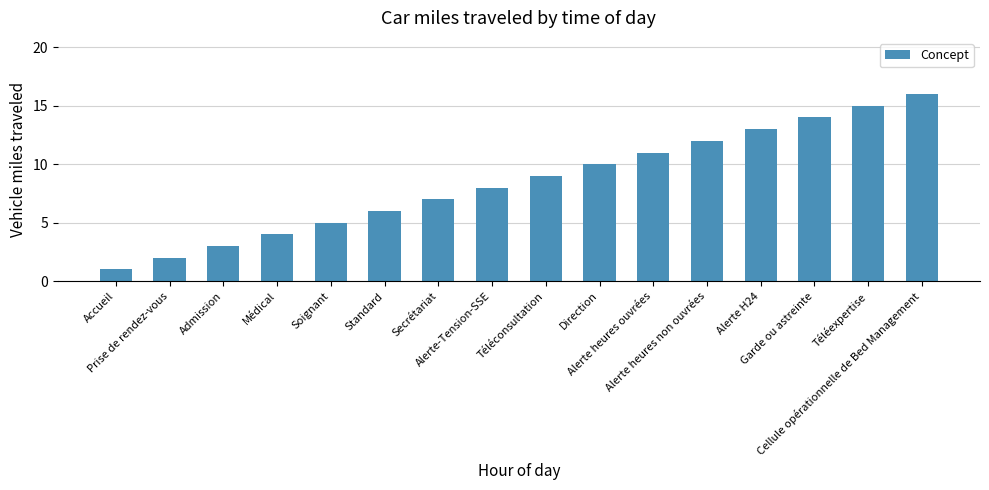

What is the change in value from Téléconsultation to Cellule opérationnelle de Bed Management?

+7